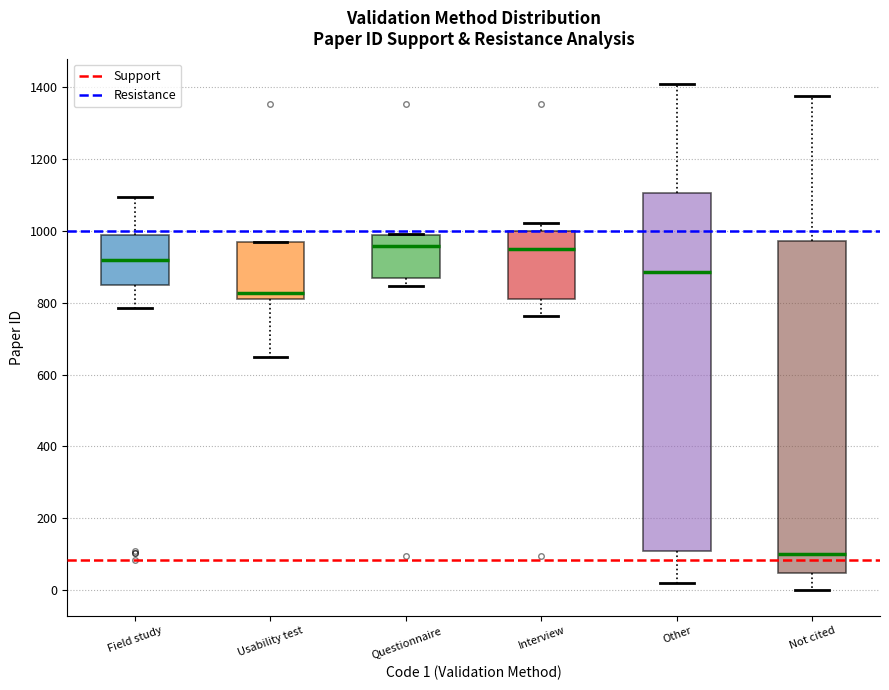

Where does the median line of the box for Questionnaire sit on the y-axis? The values are not printed on the chart, so give them approximately, as read against the axis.

960